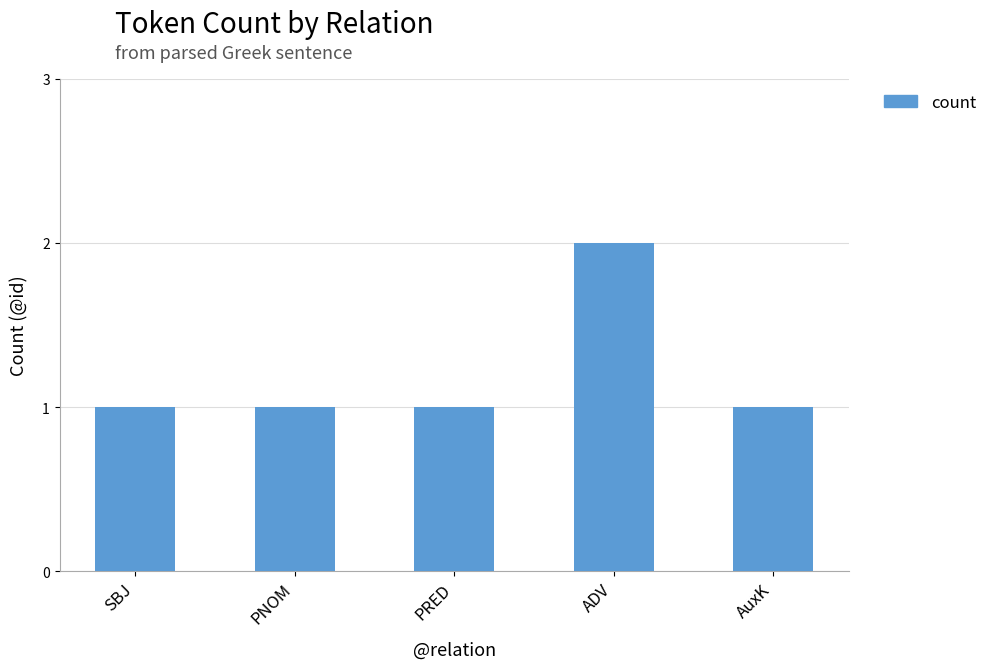

What is the label of the 4th bar from the left?

ADV